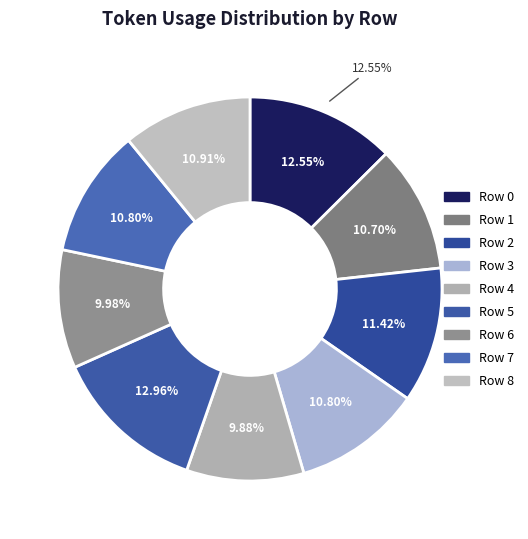

Does Row 0 represent more than half of the total?

No